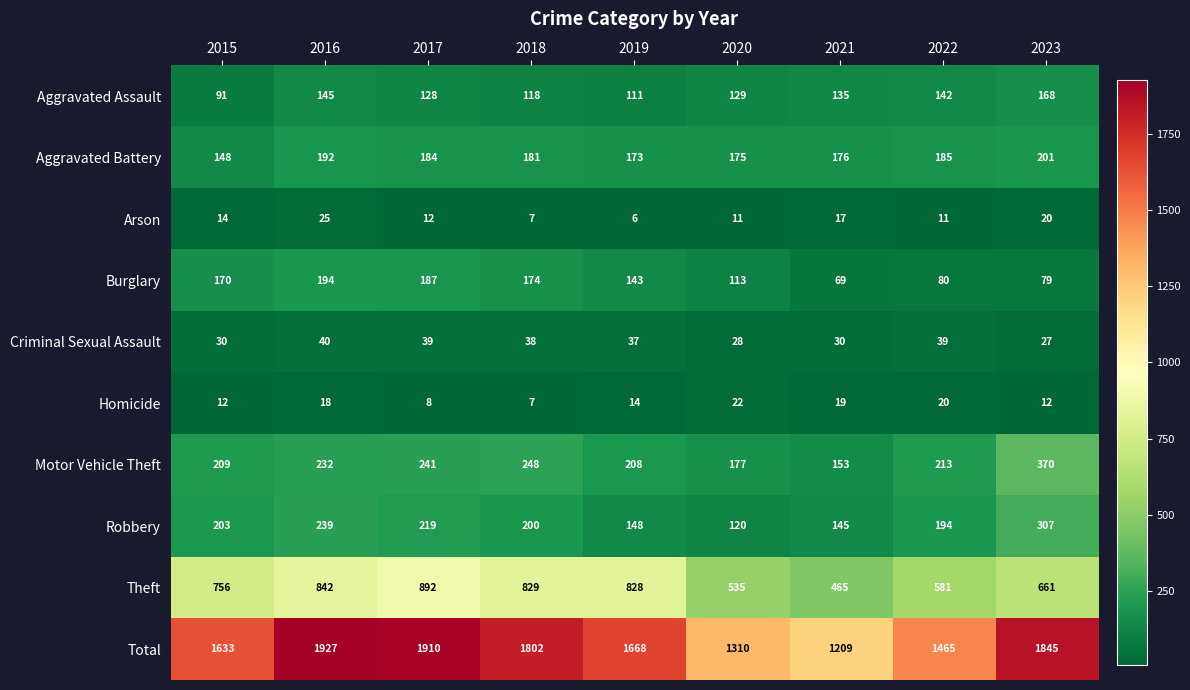

List the series in order of their peak value, highest first.

Total, Theft, Motor Vehicle Theft, Robbery, Aggravated Battery, Burglary, Aggravated Assault, Criminal Sexual Assault, Arson, Homicide